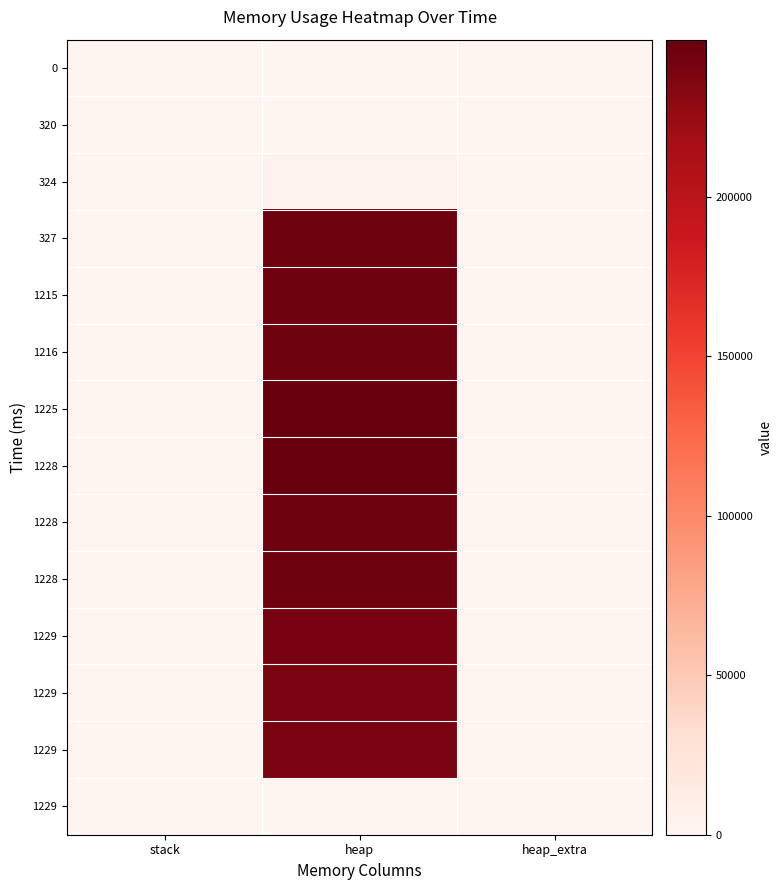

At which category does the chart reach its minimum across all series?

stack